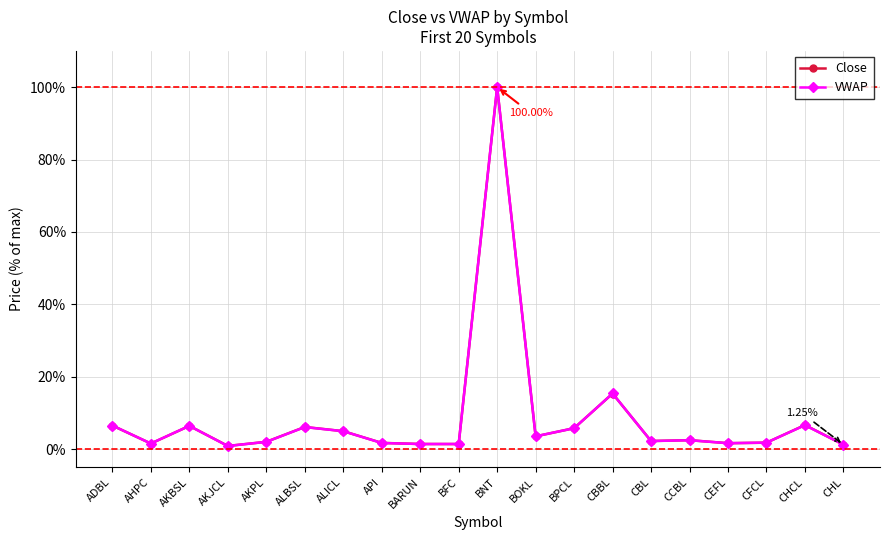

What is the difference between the maximum and minimum values in the VWAP series?

99.1